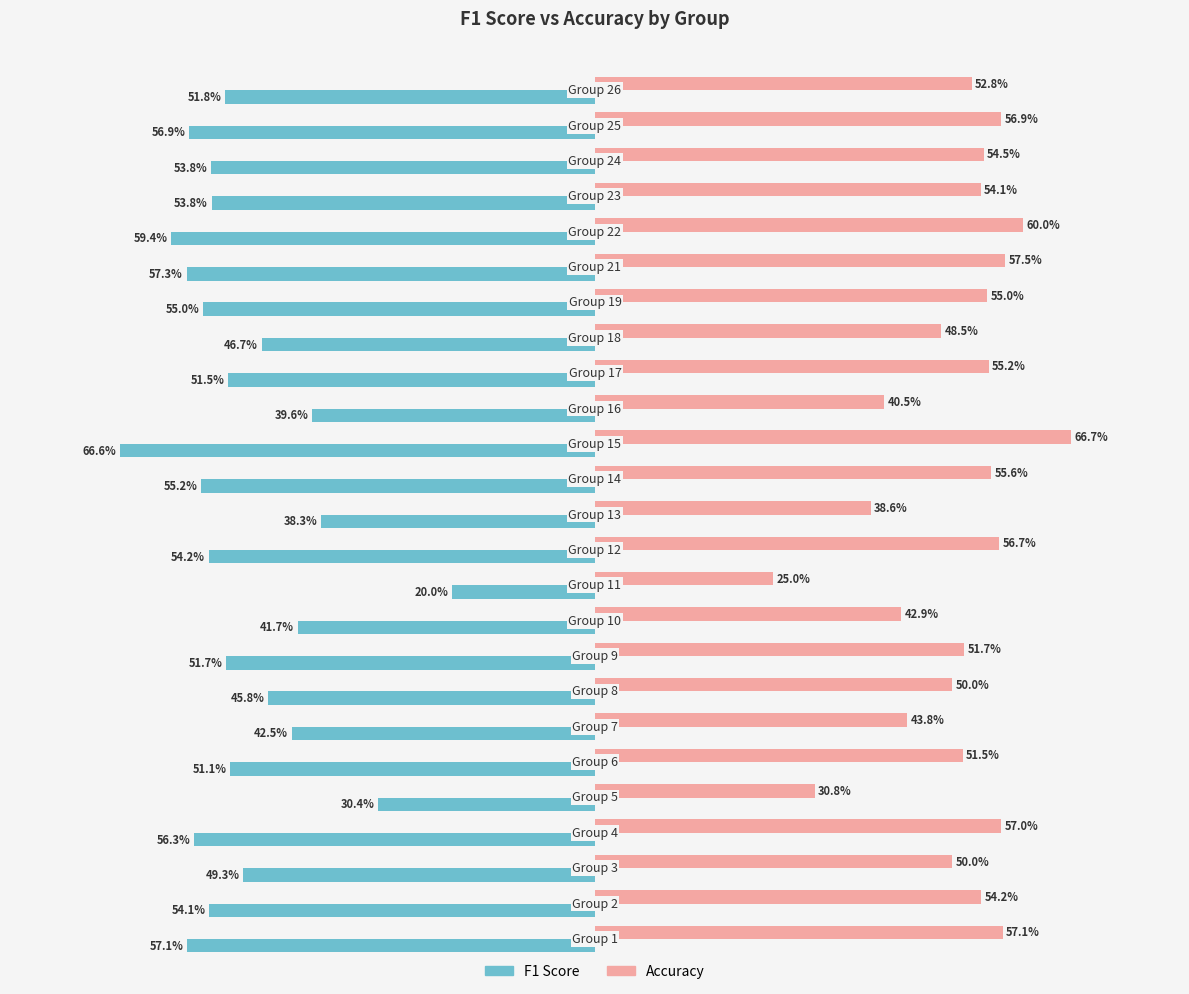

Rank the series by their average value, from highest to lowest.

Accuracy, F1 Score